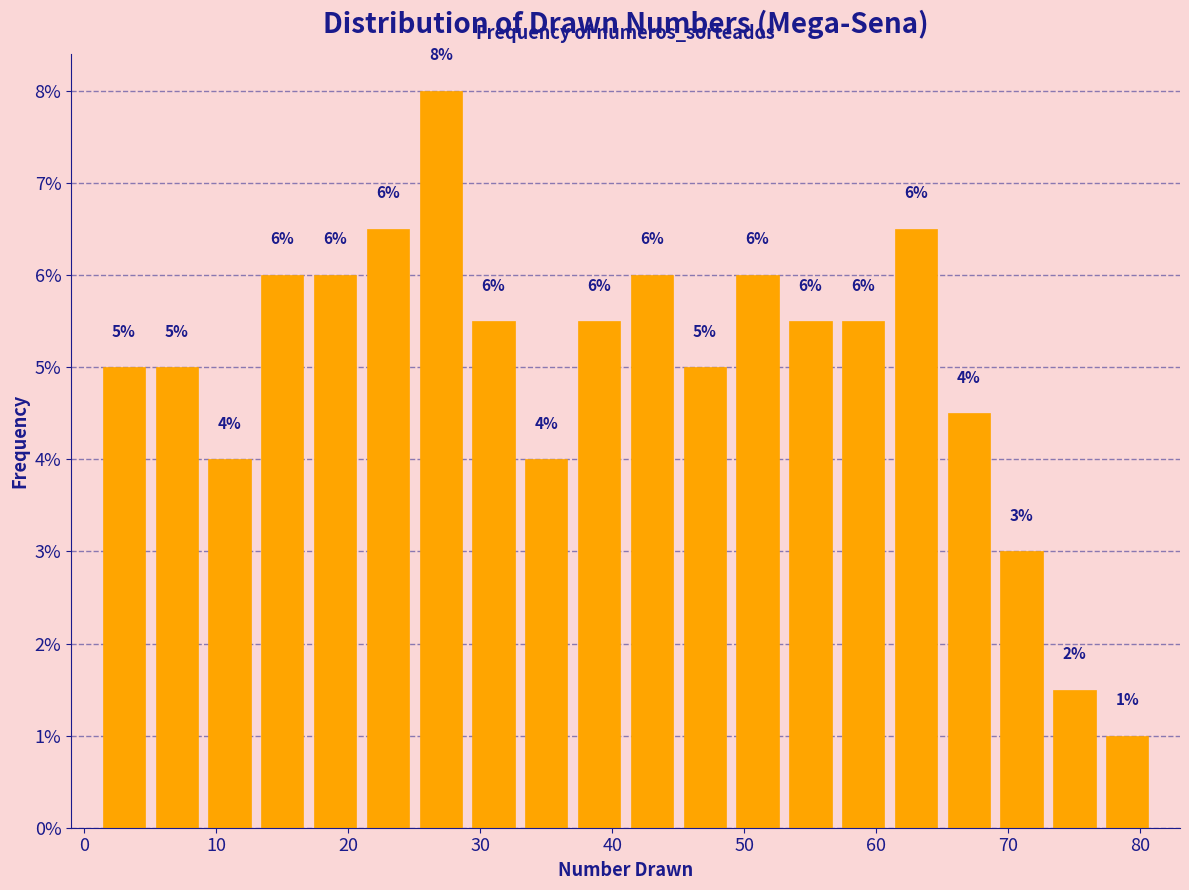

Over which range of the x-axis is the bar tallest?

25 to 29